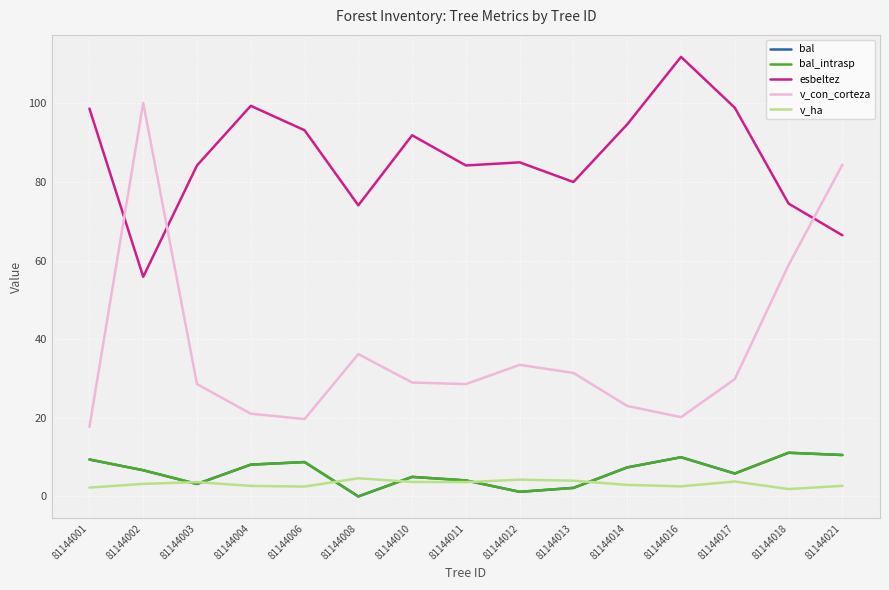

What is the sum of the esbeltez values at 81144001 and 81144017?

197.6